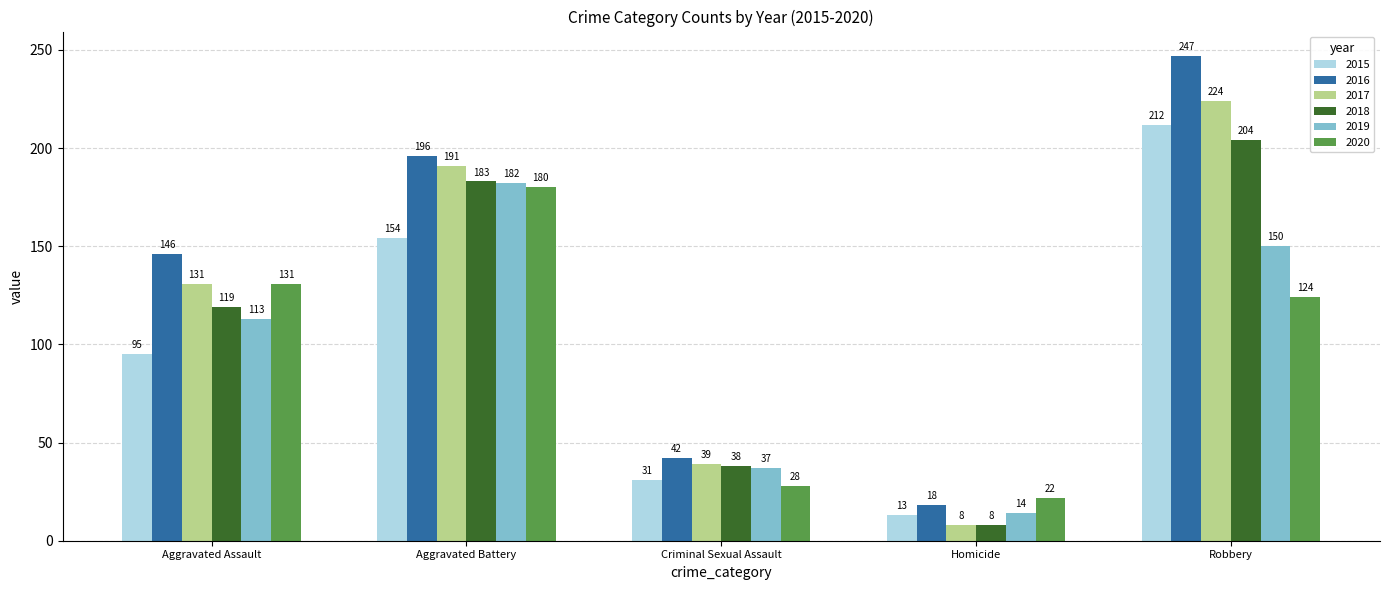

Where is 2015 nearest to the value 112?

Aggravated Assault